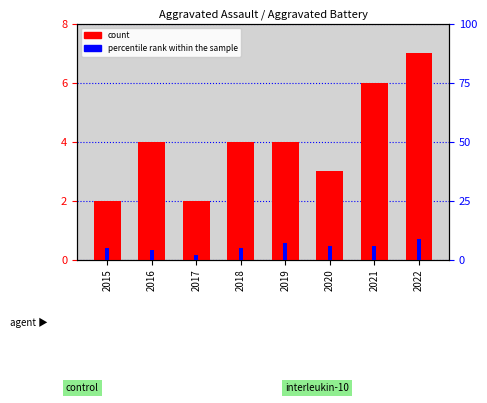

At how many categories does at least one series exceed 8?

1